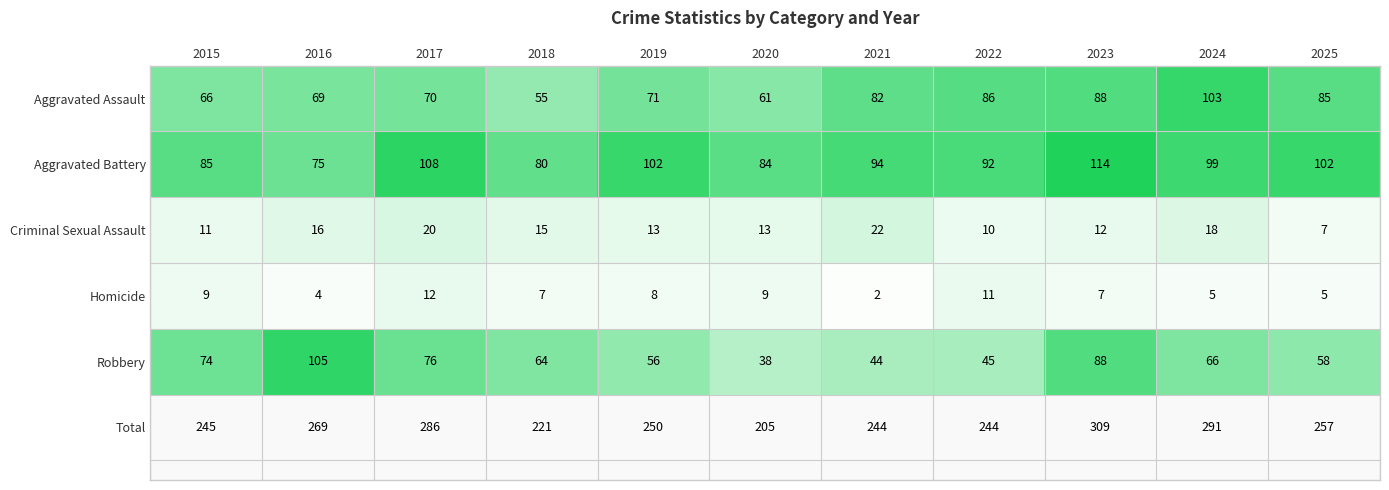

What is the difference between the maximum and minimum values in the Criminal Sexual Assault series?

15